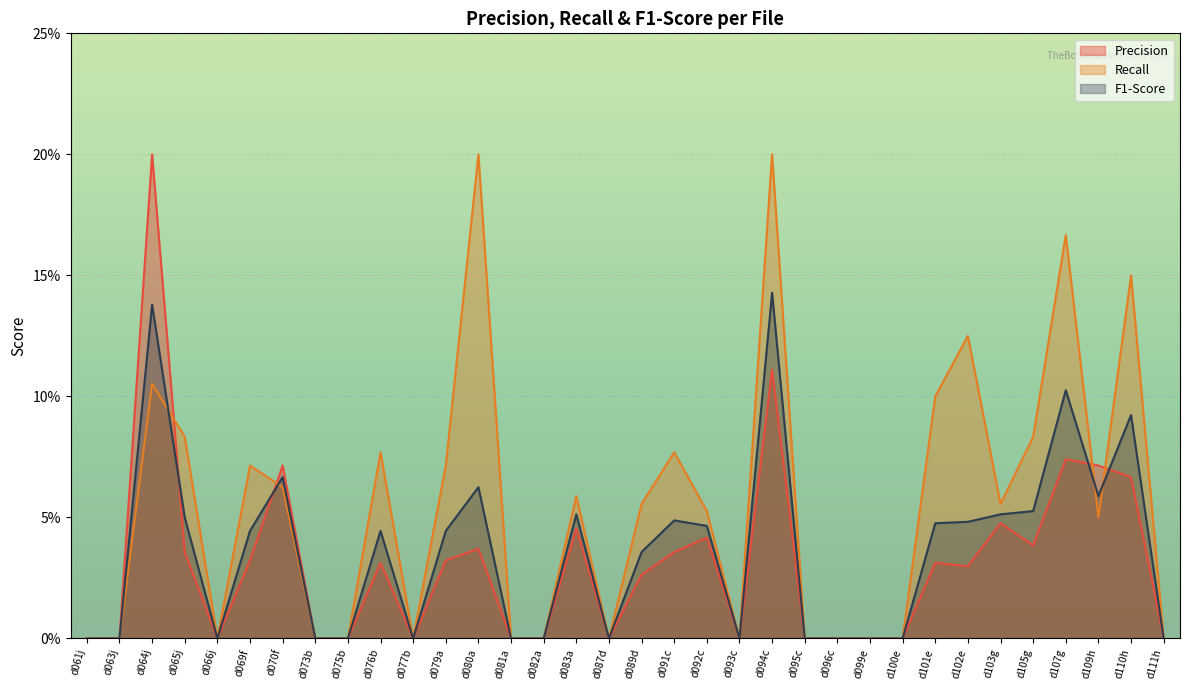

List the series in order of their peak value, highest first.

Precision, Recall, F1-Score